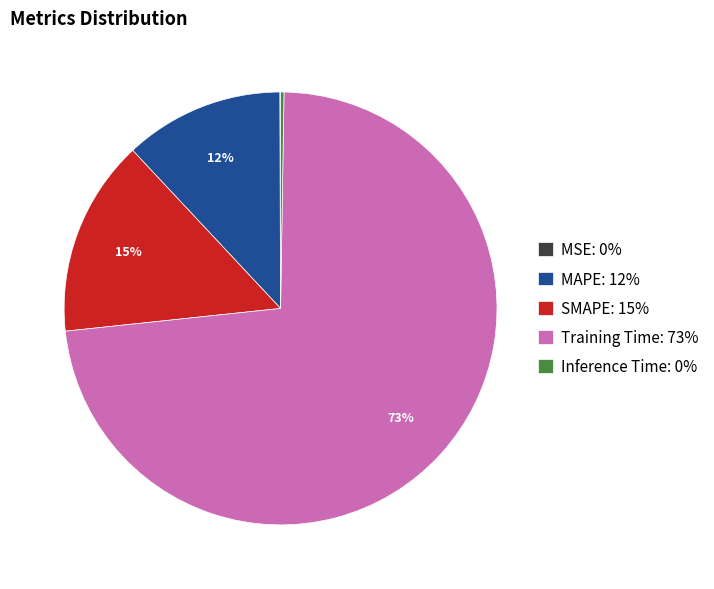

To the nearest percent, what is the difference between the largest and smallest slice percentages?

73%